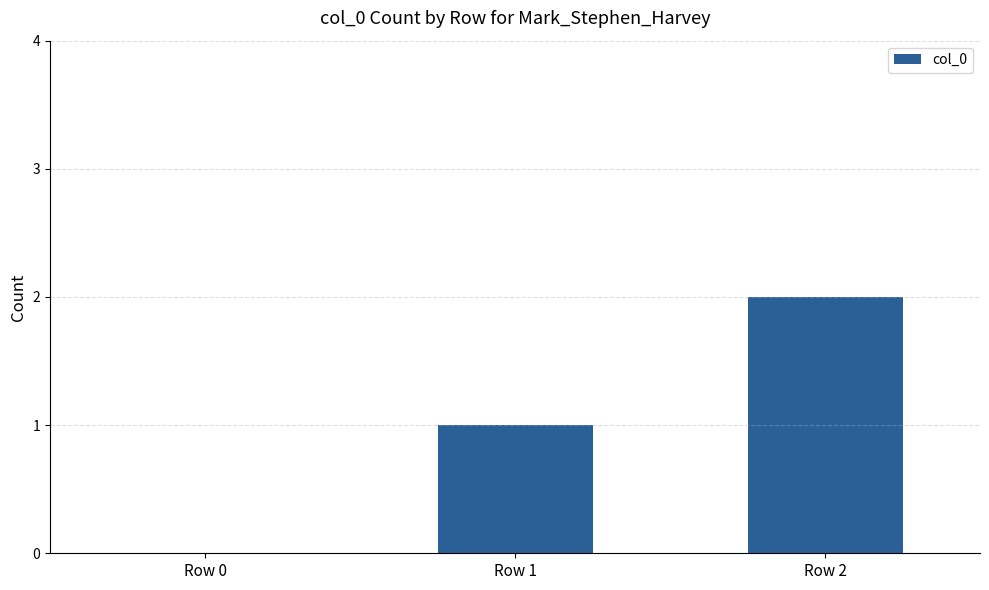

What is the greatest value displayed?

2